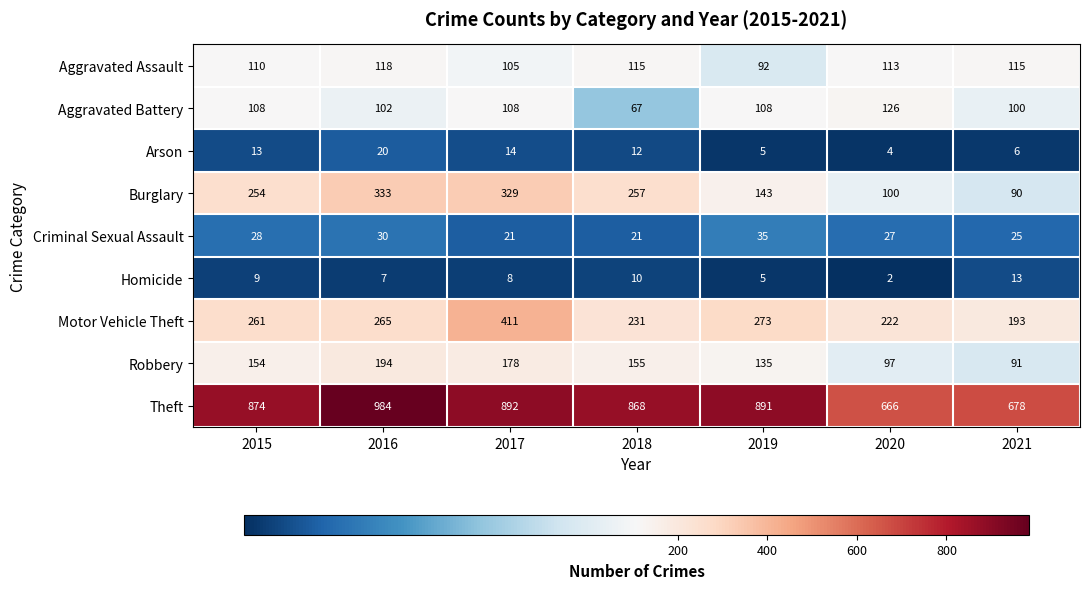

How many categories are shown in the chart?

7